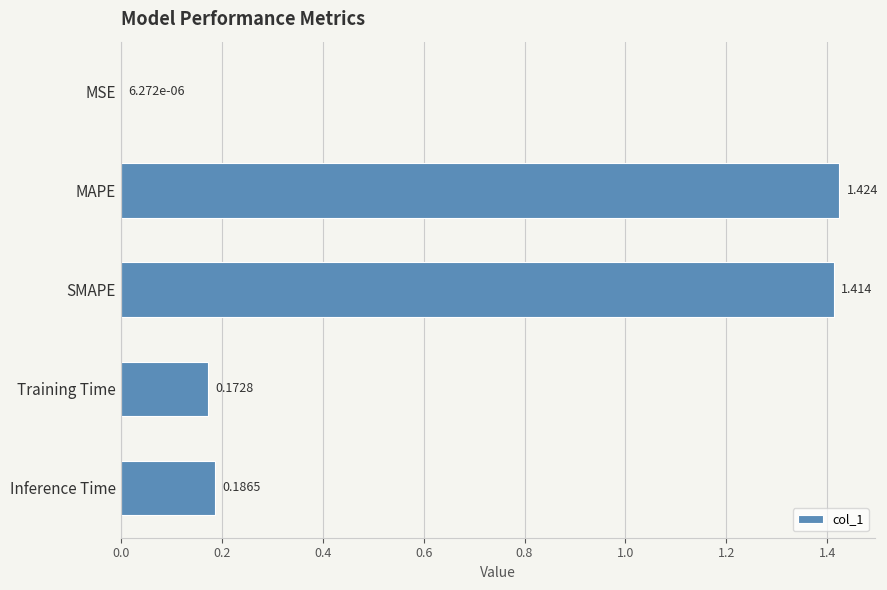

At which category does the chart reach its peak across all series?

MAPE